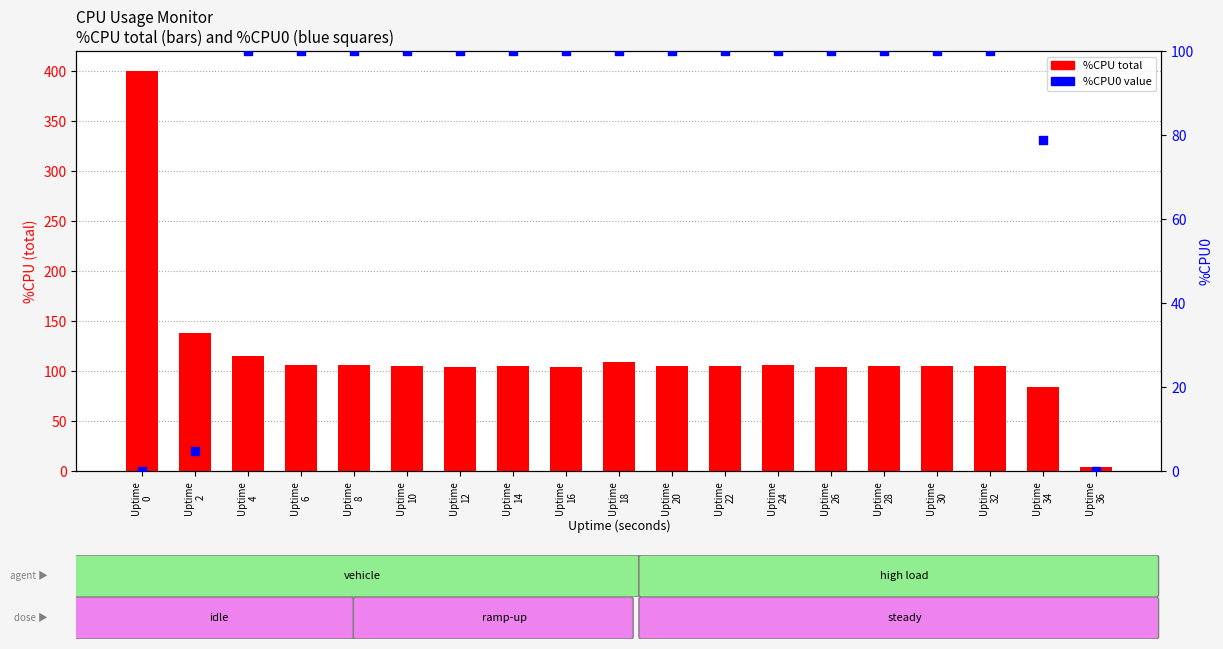

What is the total value across all series at Uptime
34?

162.5